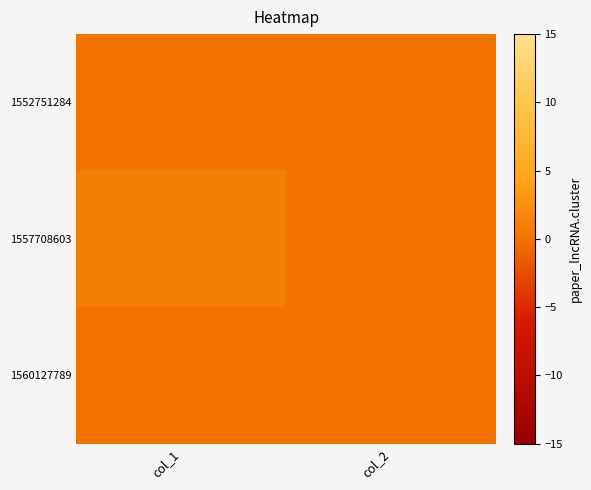

Which category has the highest value across all series?

col_1